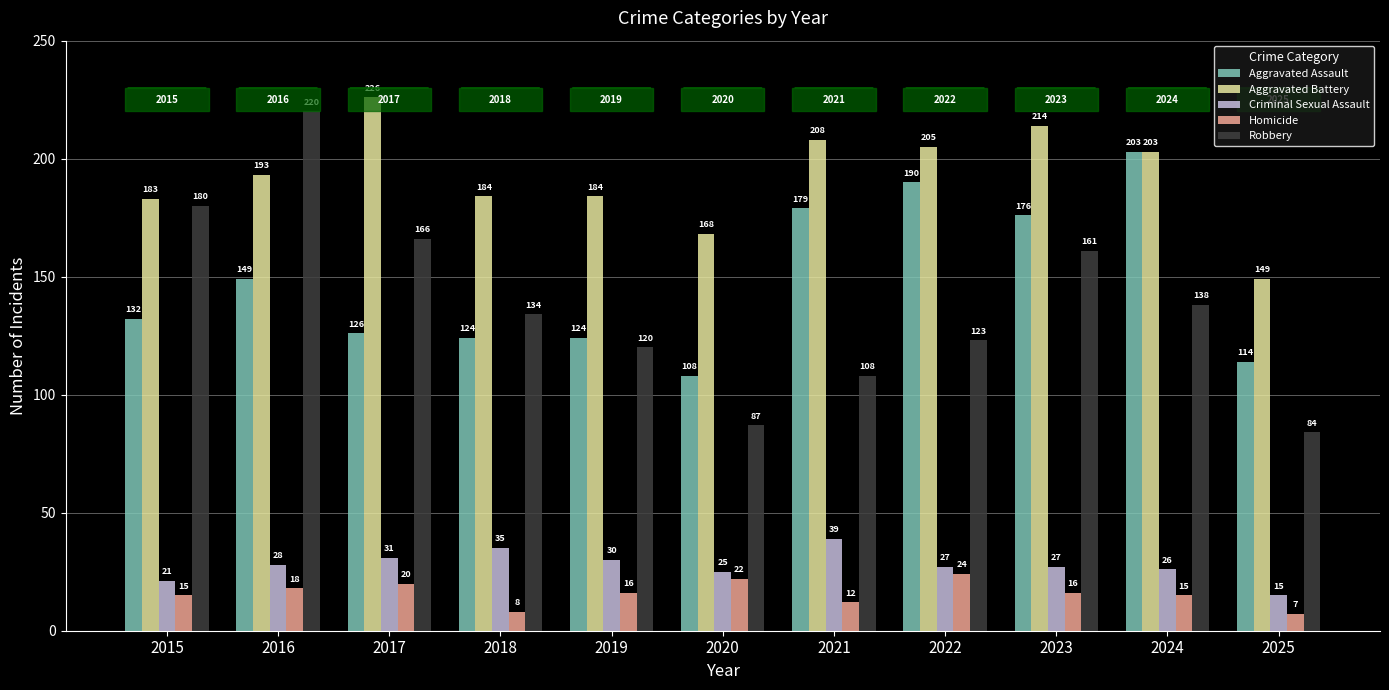

Which category has the highest value across all series?

2017